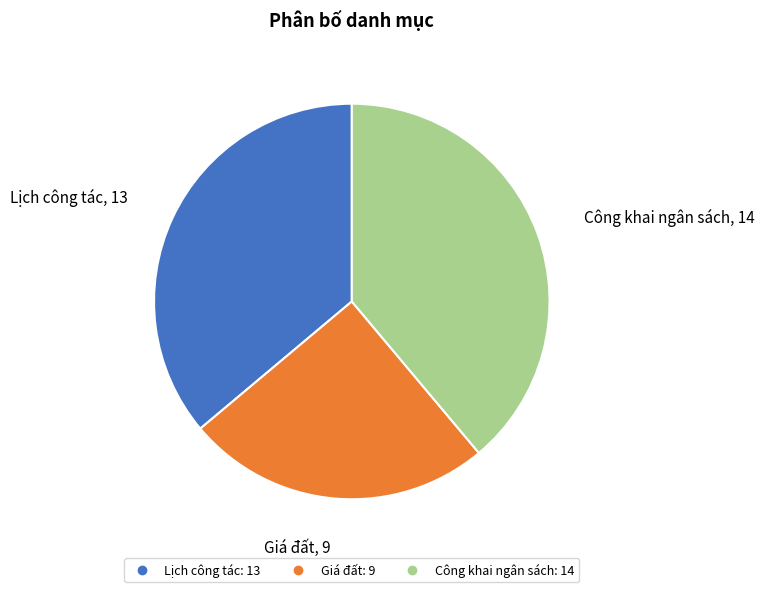

Rank the categories by value from highest to lowest.

Công khai ngân sách, Lịch công tác, Giá đất